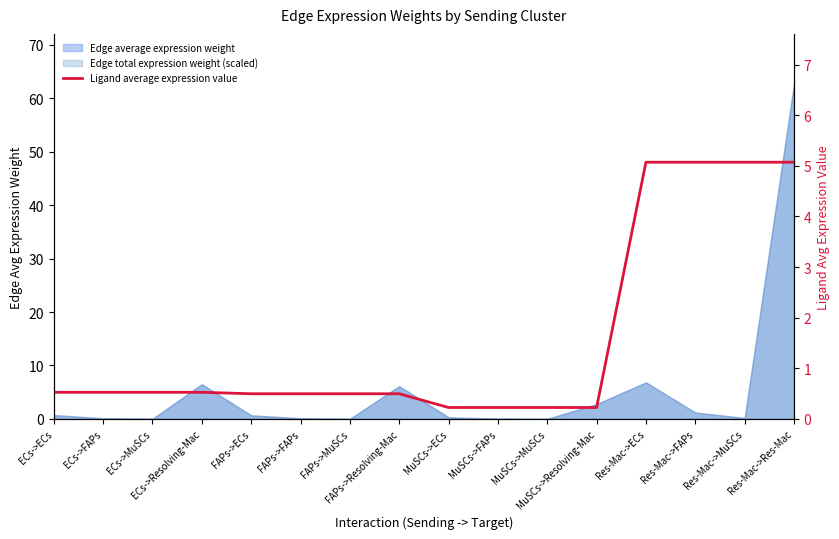

What is the difference between the maximum and second lowest values?

4.8